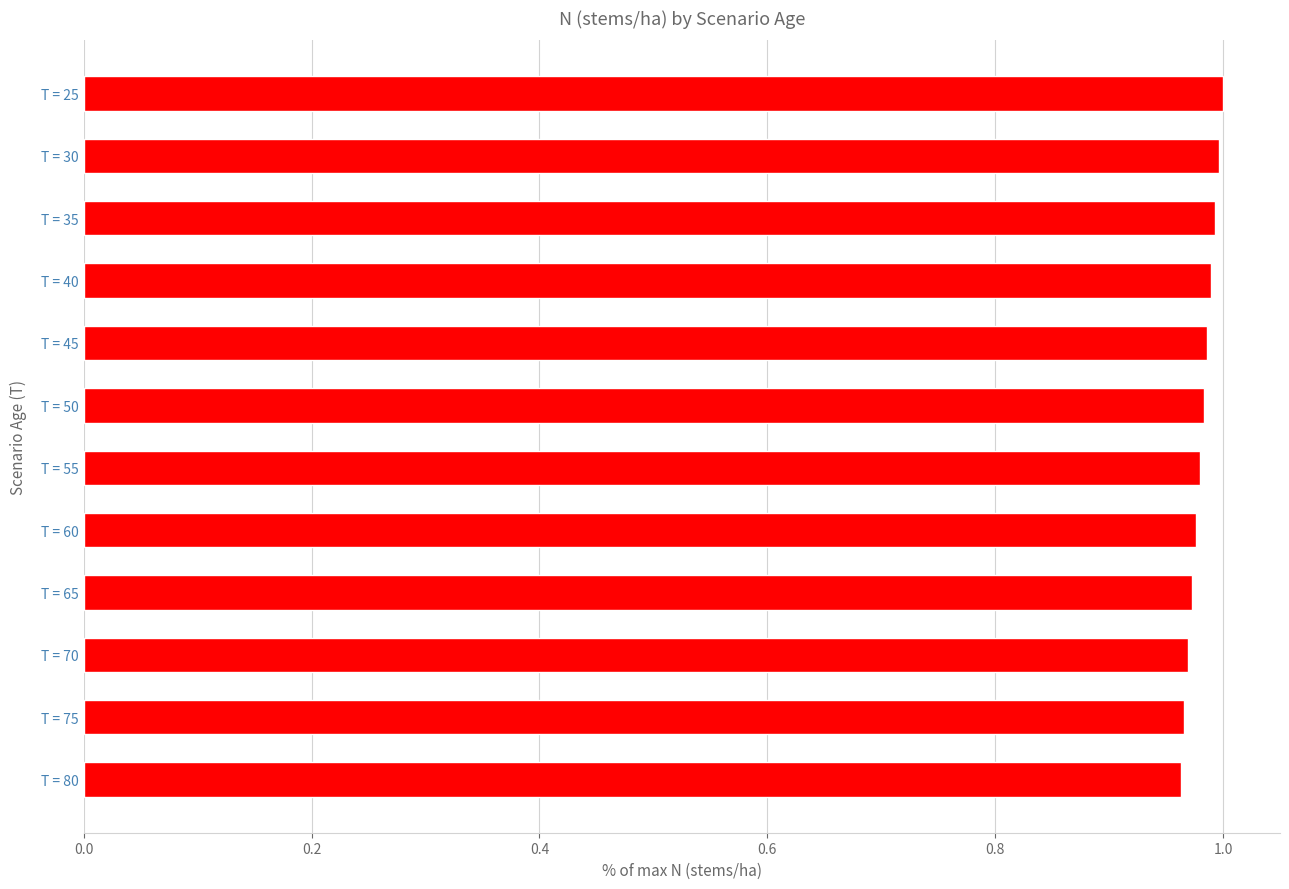

True or false: the data shows 0.6 at T = 45.

False